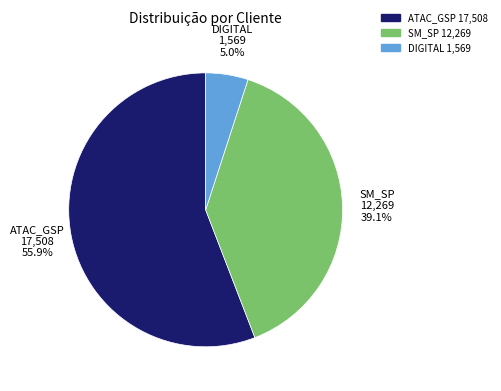

Does any single category account for the majority?

Yes